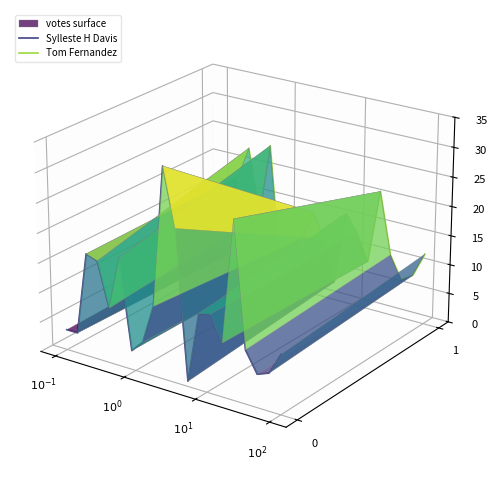

How many values in the Tom Fernandez series exceed 0?

8